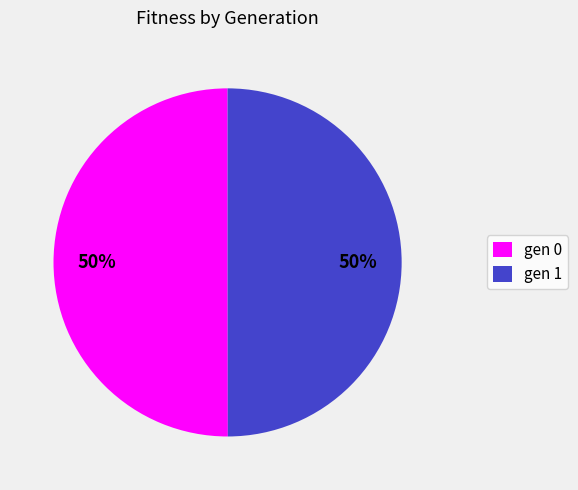

Approximately how many times larger is the value at gen 0 compared to gen 1?

1.0